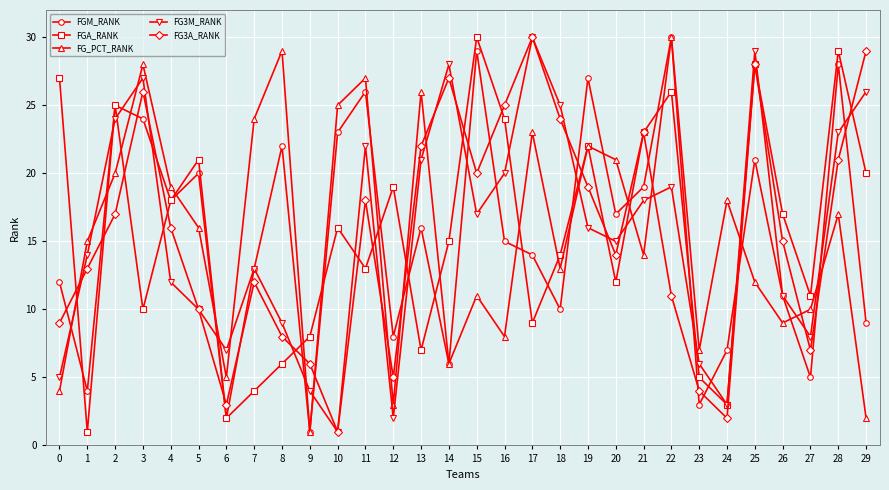

Rank the categories by FG_PCT_RANK value from highest to lowest.

22, 8, 3, 11, 13, 10, 7, 17, 19, 20, 2, 4, 24, 28, 5, 1, 21, 18, 25, 15, 27, 26, 16, 23, 14, 6, 0, 12, 29, 9